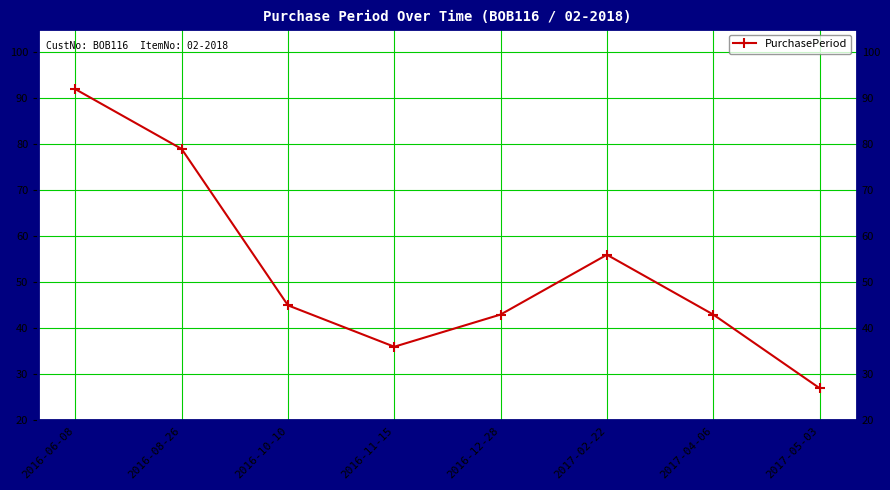

Which label corresponds to the smallest value in the chart?

2017-05-03